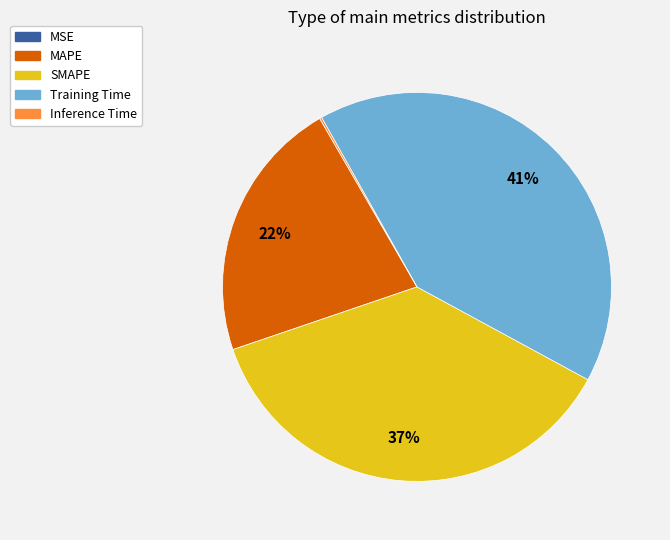

Which category has the biggest portion of the pie?

Training Time